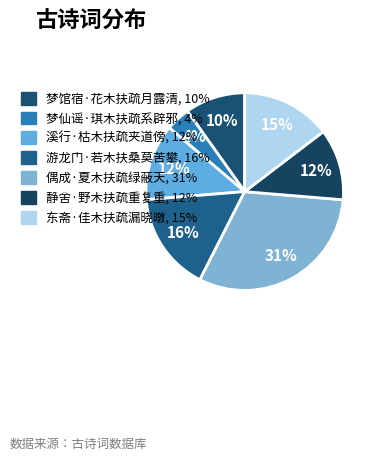

How many slices are in this pie chart?

7